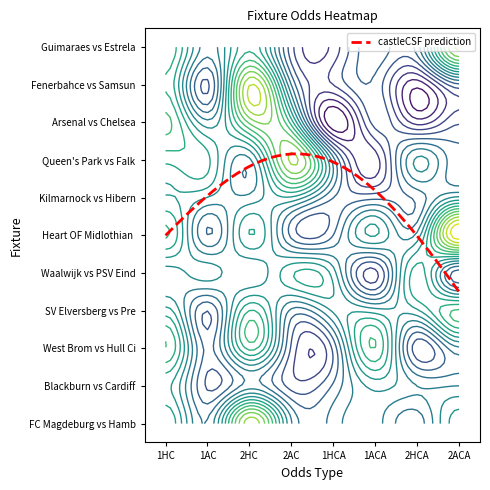

What is the sum of the Fenerbahce vs Samsunspor values at 2ACA and 1AC?

3.8